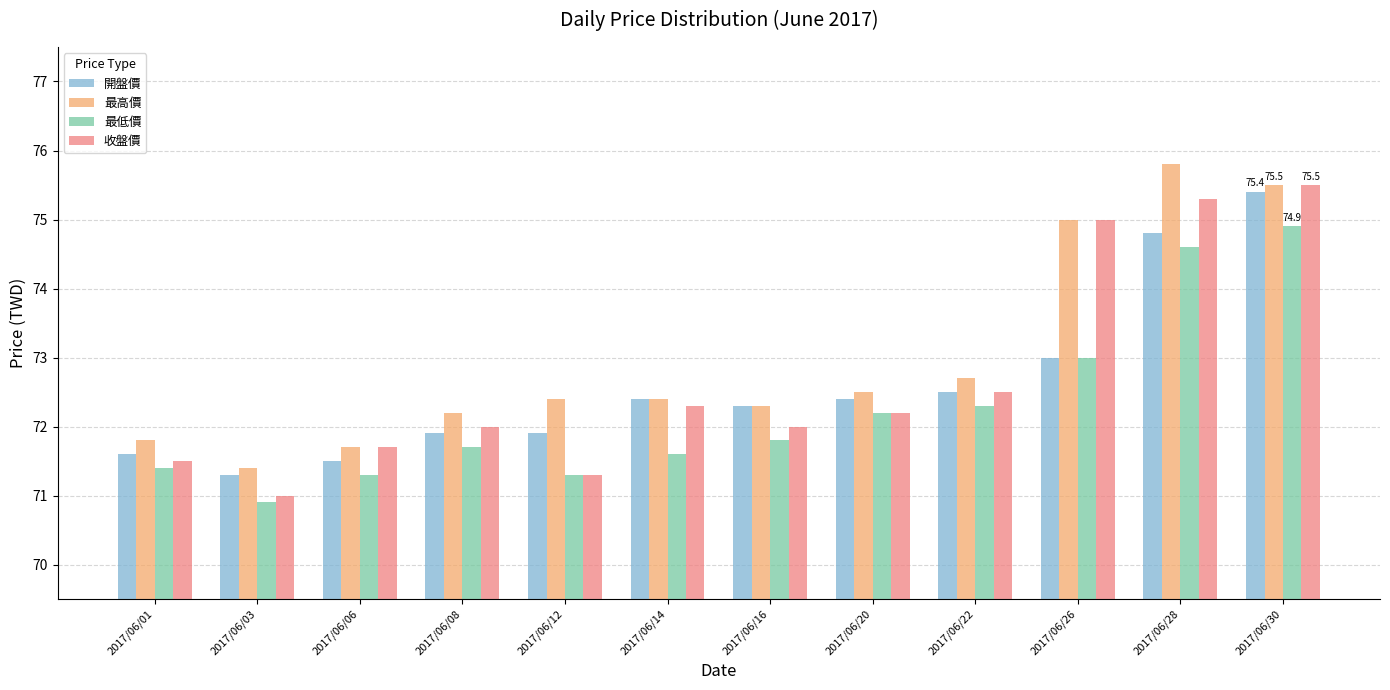

Count the number of data series in this chart.

4